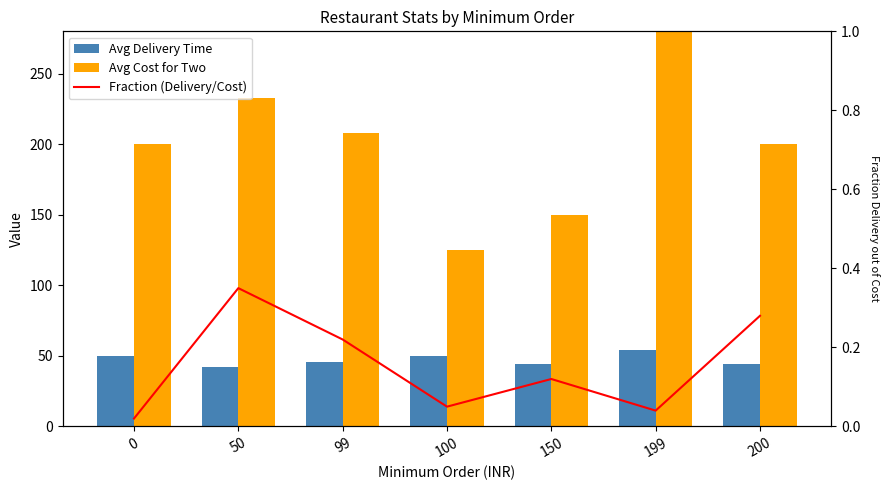

What is the spread (max minus min) of values at 0?

200.0